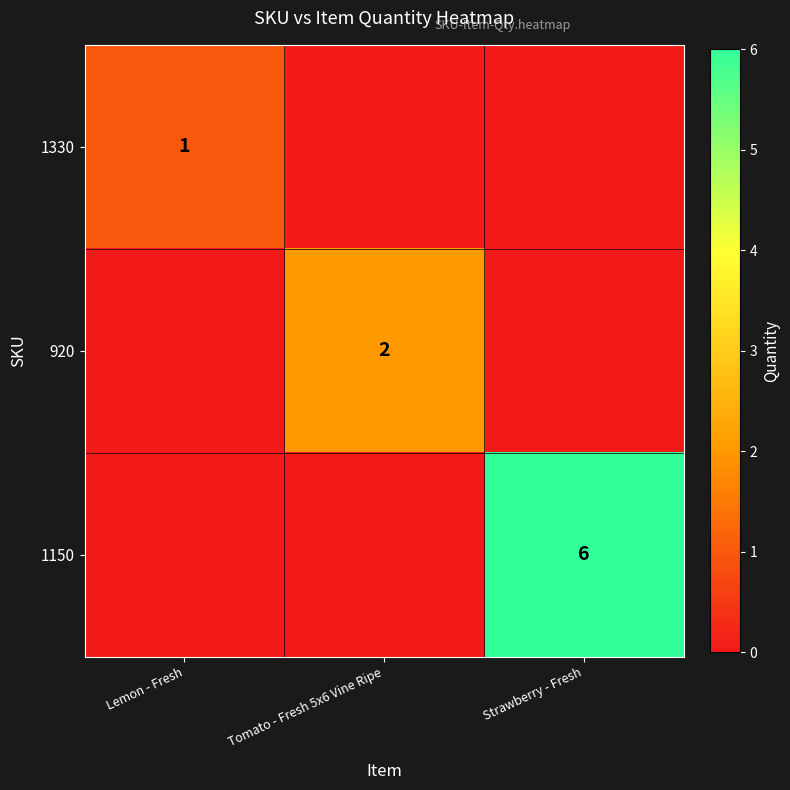

What is the spread (max minus min) of values at Lemon - Fresh?

1